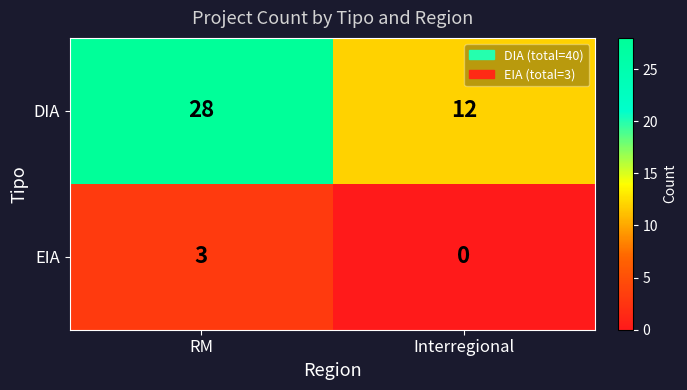

Is it true that DIA equals 45 at RM?

False